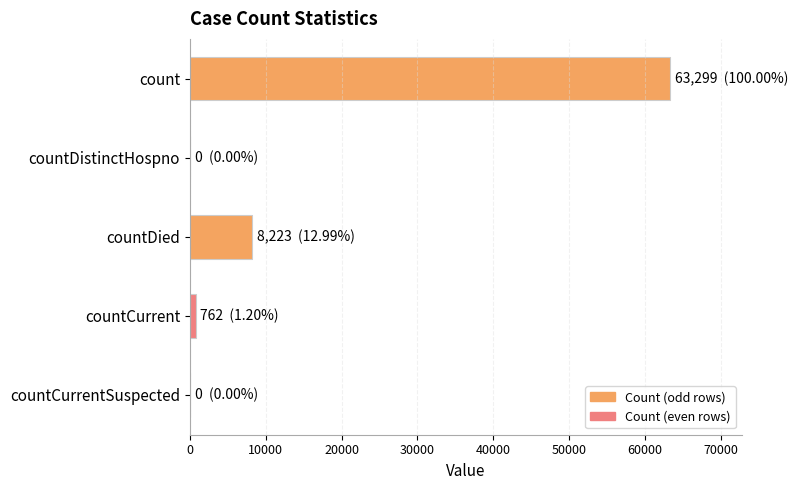

Are the bars horizontal?

Yes